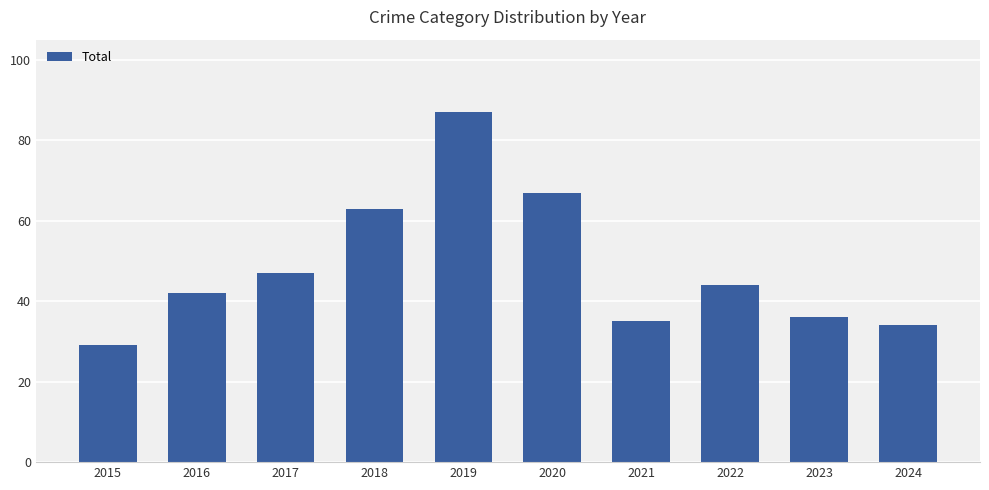

Reading left to right, extract all data points from this chart.

29	42	47	63	87	67	35	44	36	34